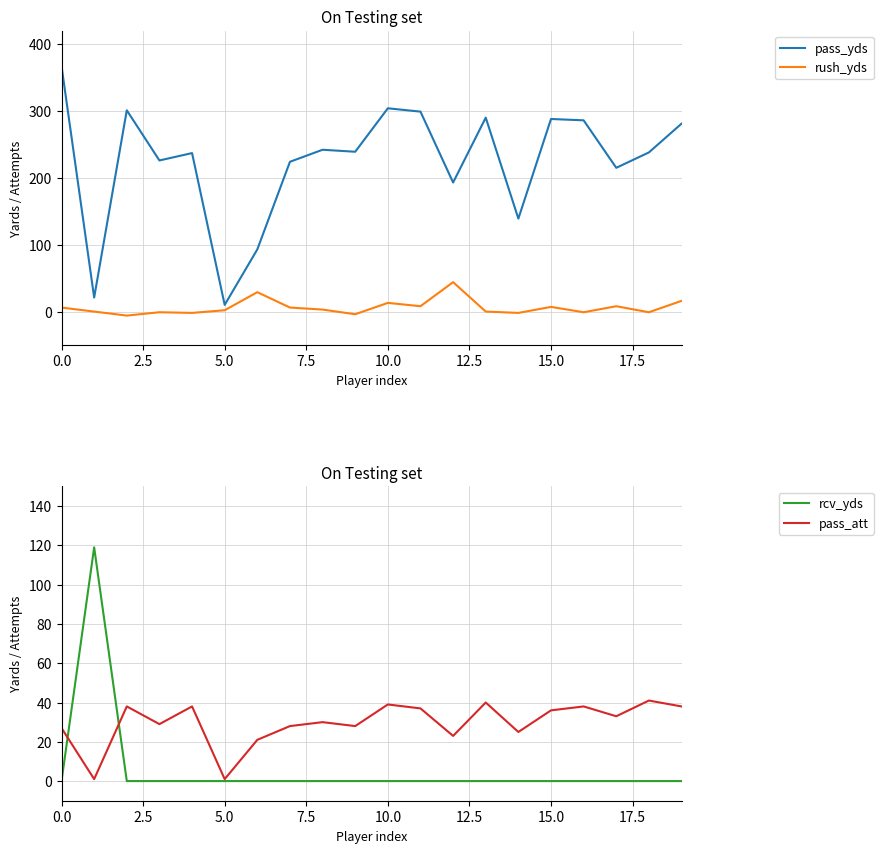

The value of rush_yds at 19 is 16. True or false?

True